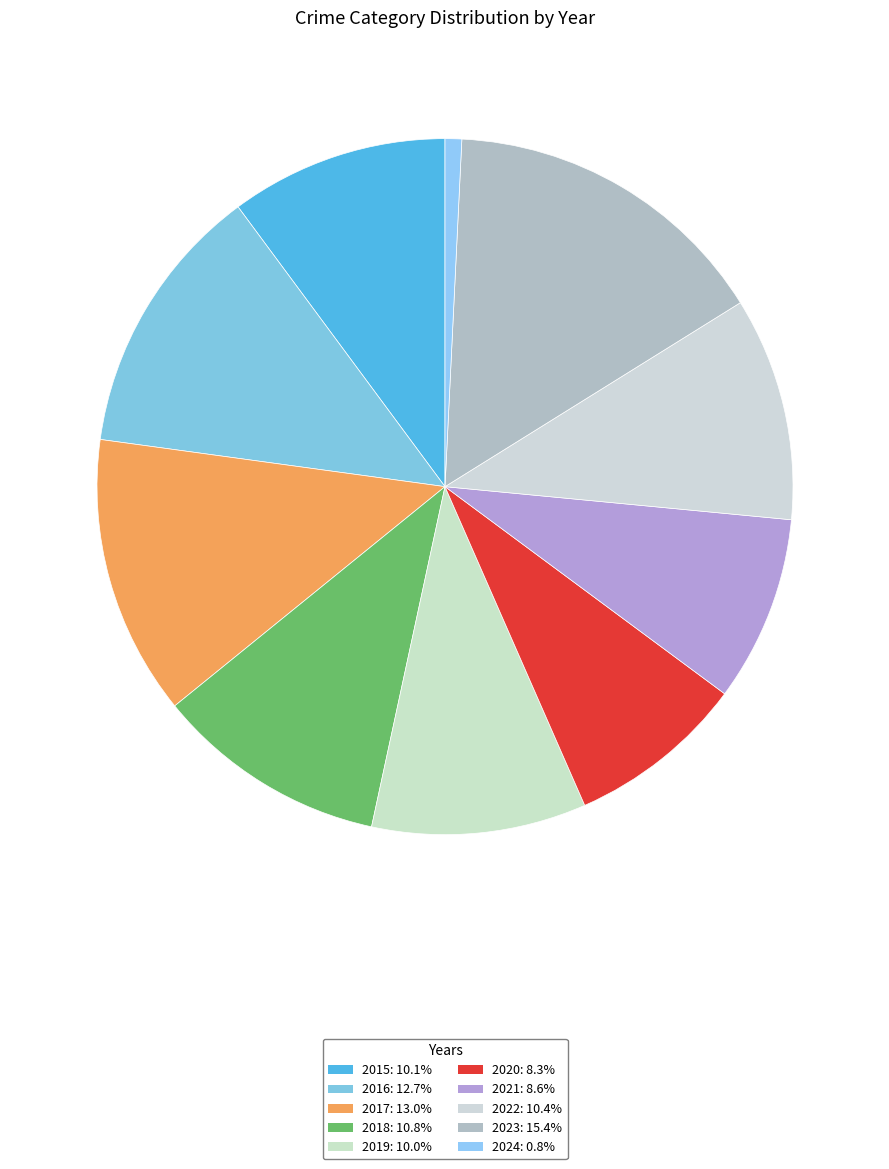

What is the total percentage of 2019 and 2024?

10.7%